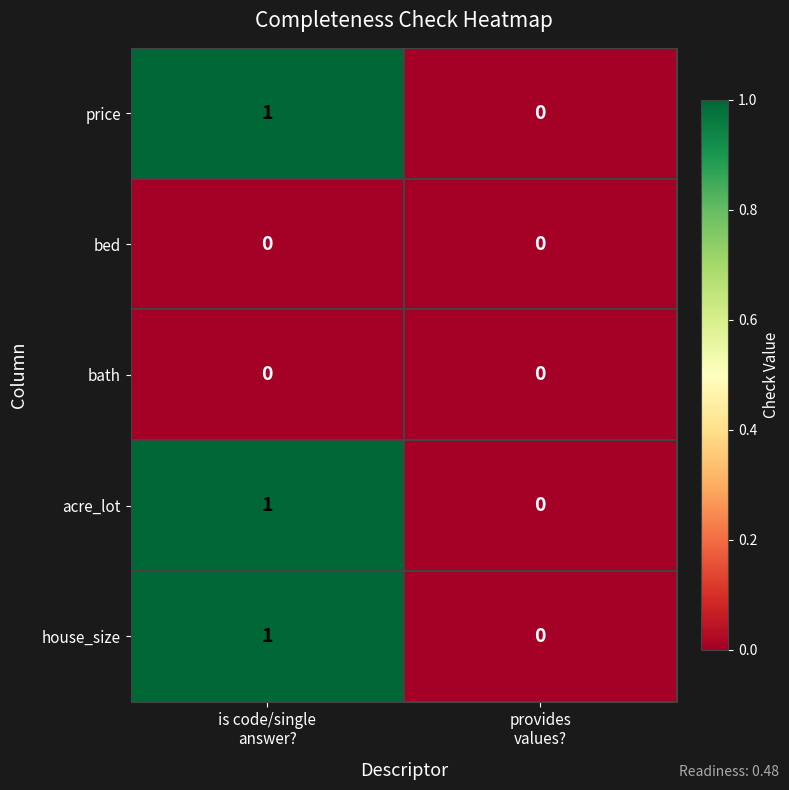

How many distinct data groups are displayed?

5